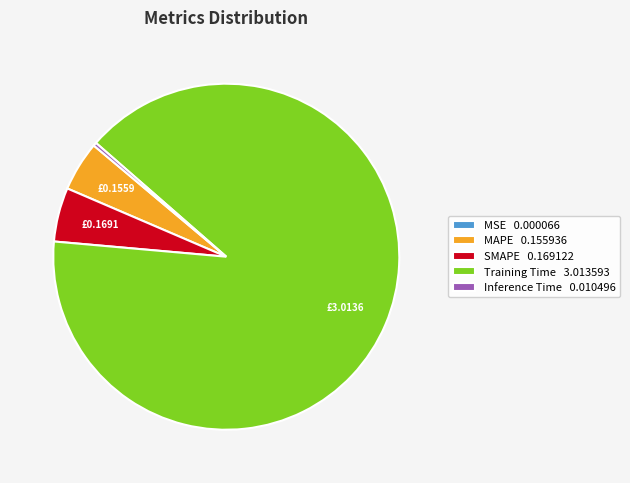

Is there any slice that represents more than half of the pie?

Yes